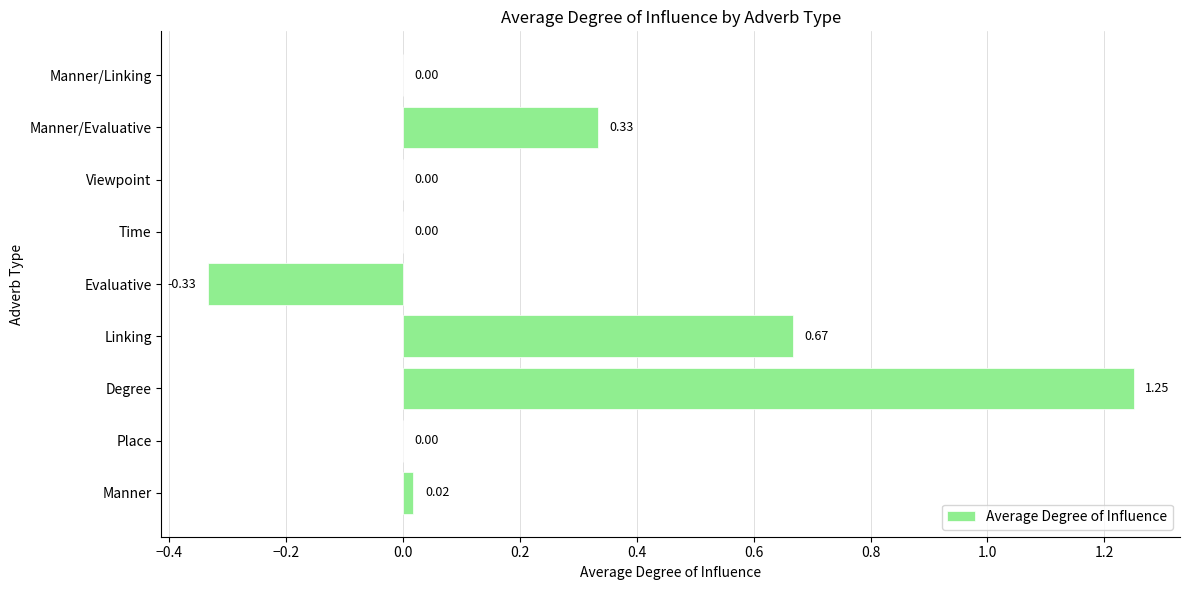

What is the sum of all values?

1.9